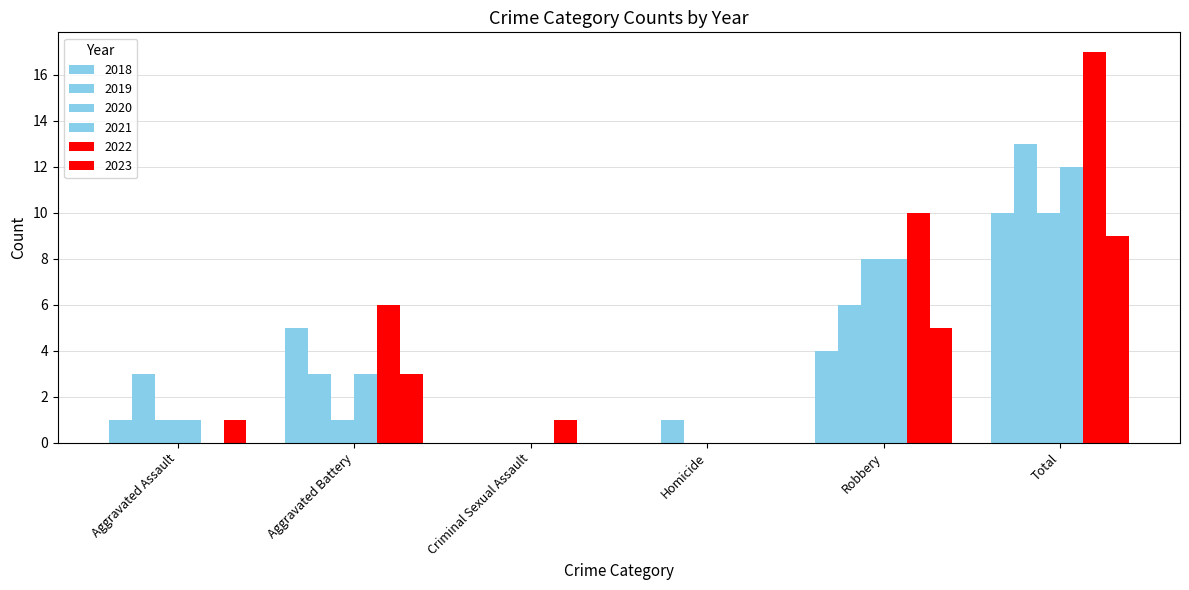

Count the 2018 values in the range 0 to 5.

5